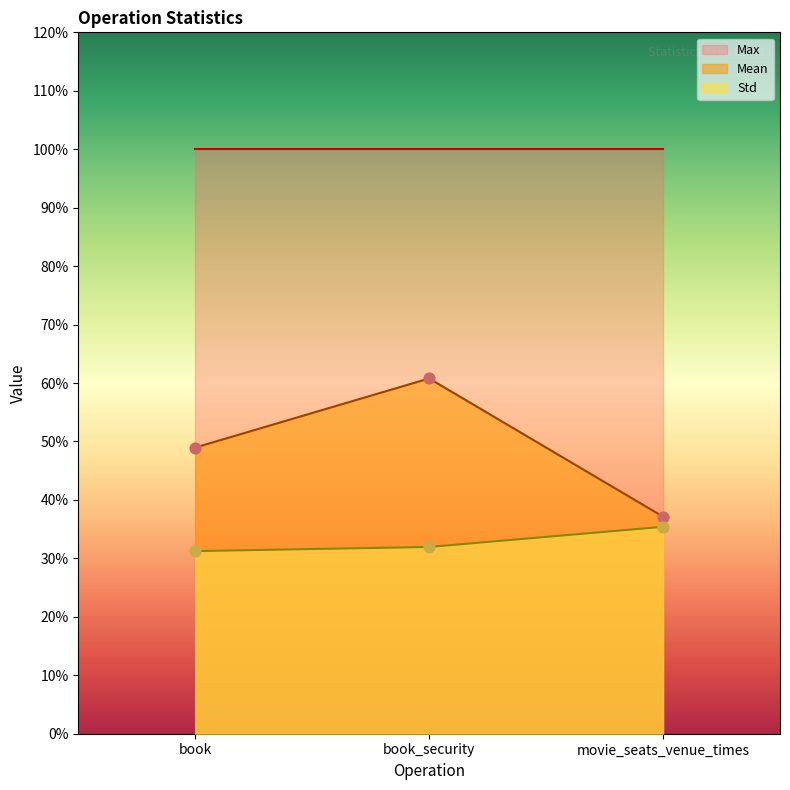

Which category has the lowest value in the Mean series?

movie_seats_venue_times